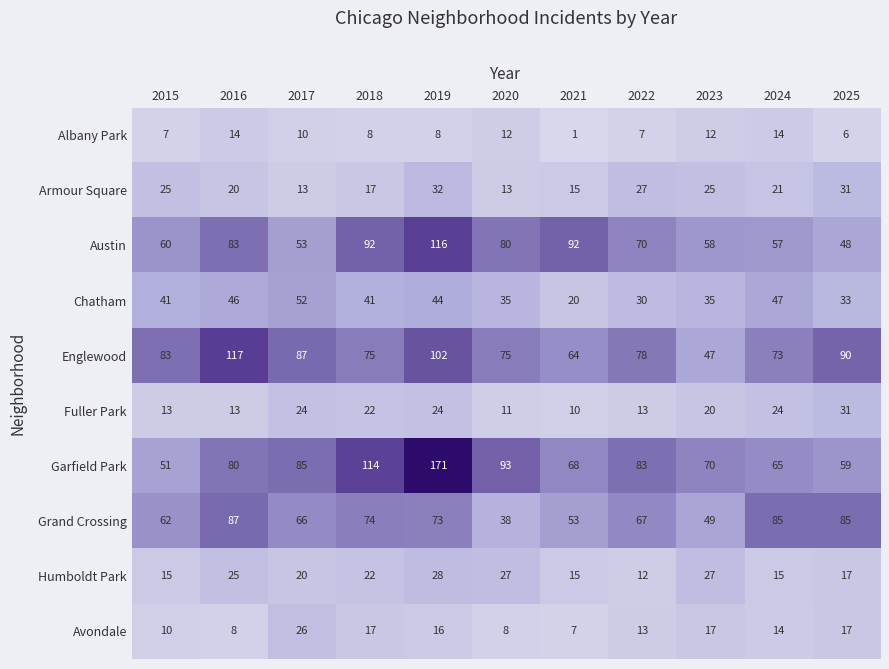

At which label does Fuller Park first exceed 20?

2017